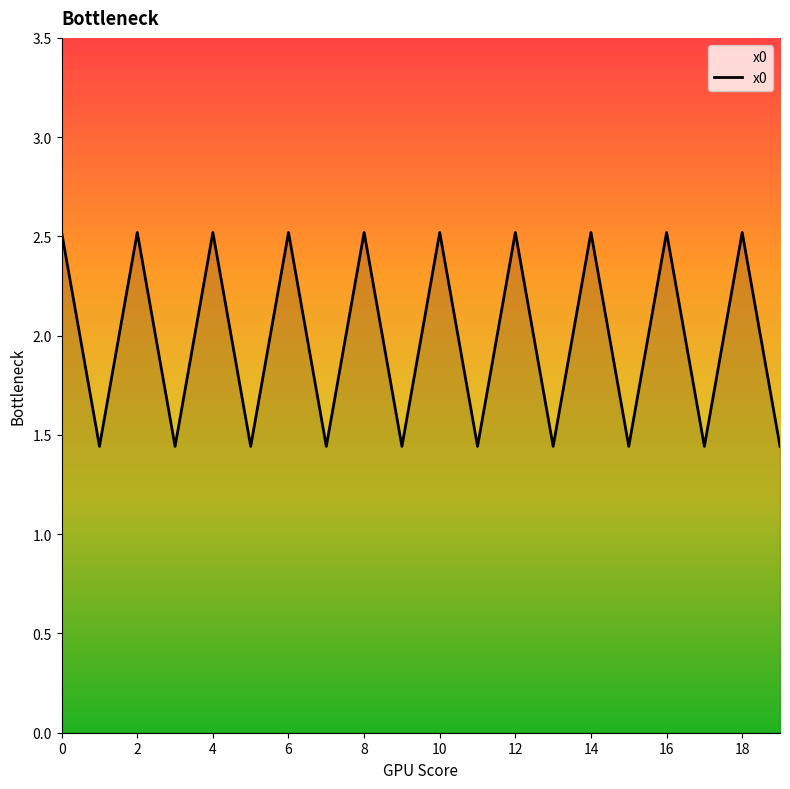

What is the difference between the maximum and minimum values?

1.1